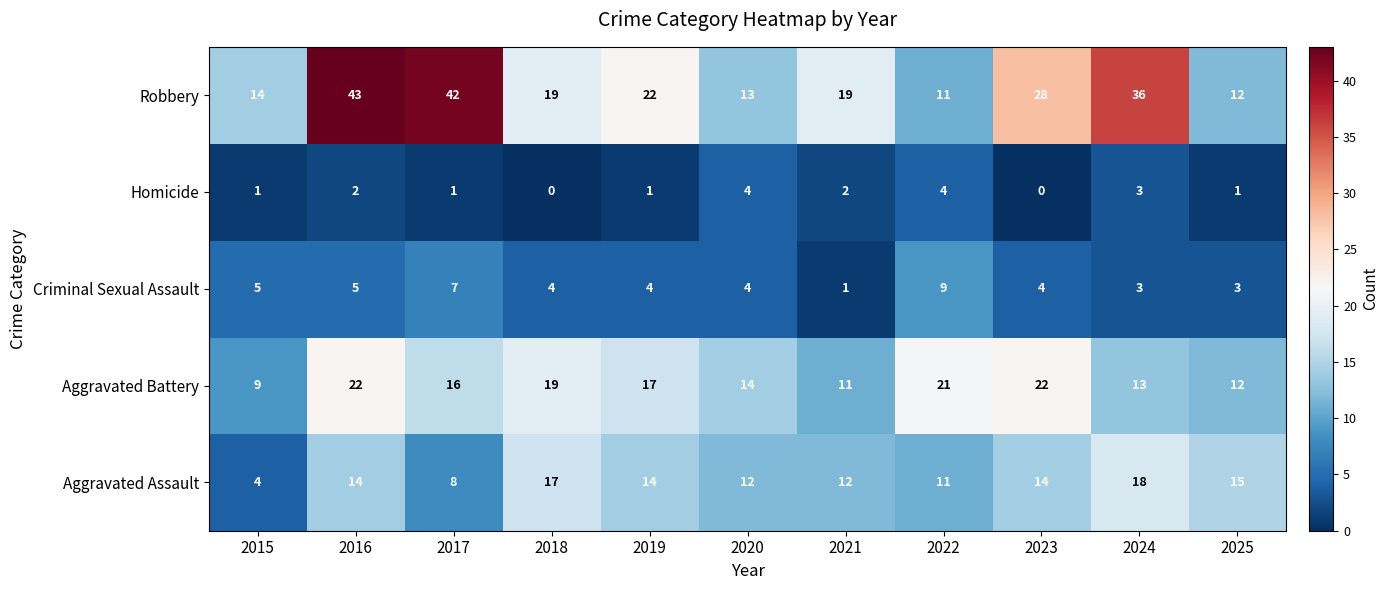

What is the approximate value of Aggravated Assault at 2022?

11